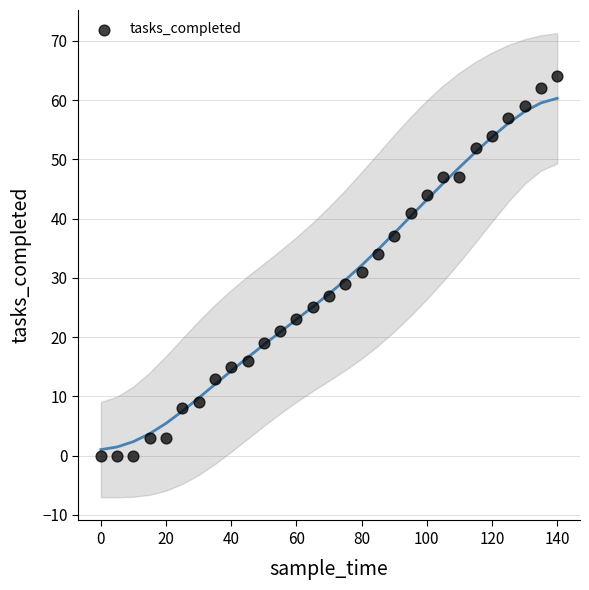

What is the range of Y values (max minus min)?

64